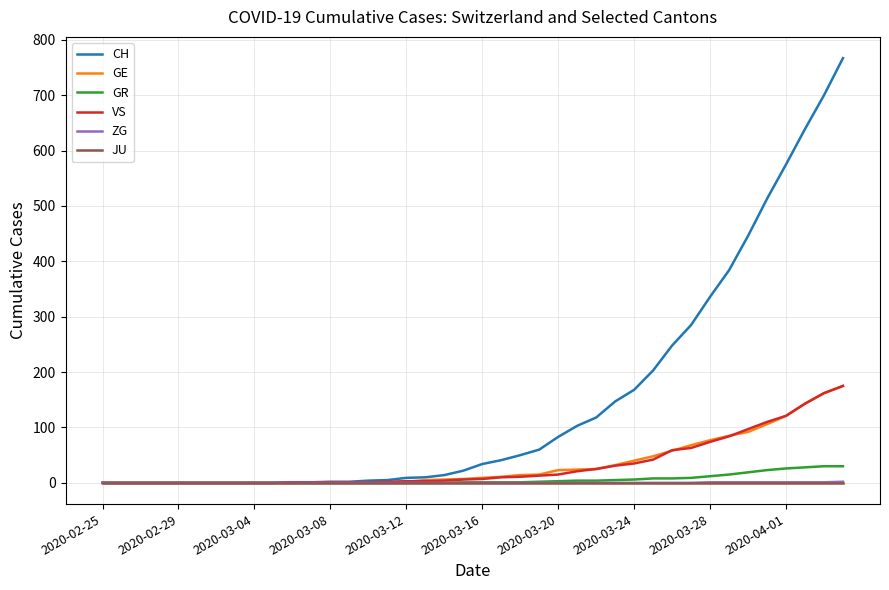

Which series has the widest spread of values?

CH